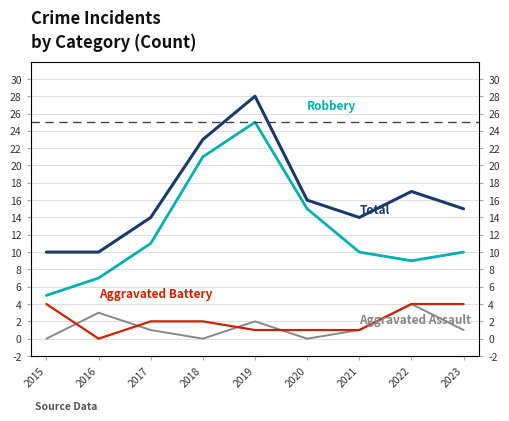

How many positive values does the Aggravated Assault series have?

6